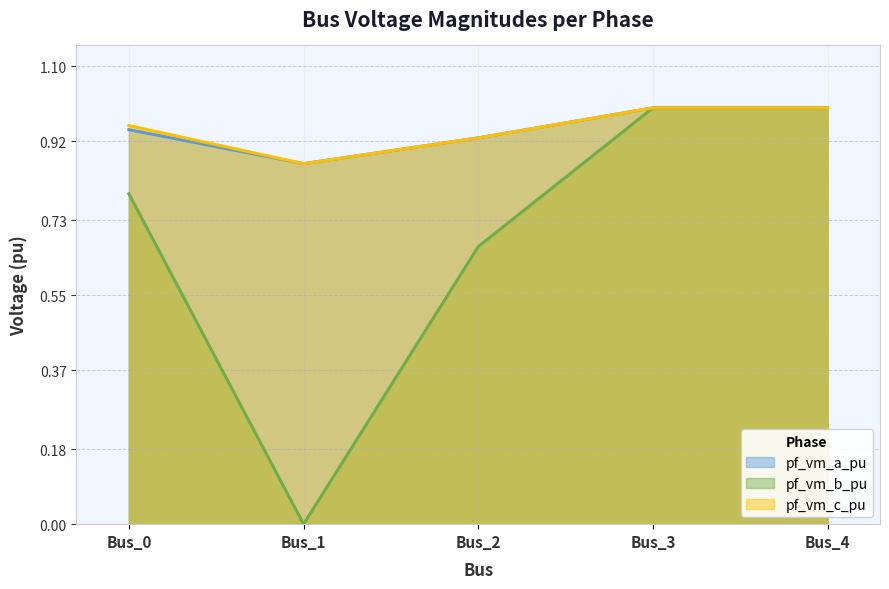

Which series has the largest total across all categories?

pf_vm_c_pu